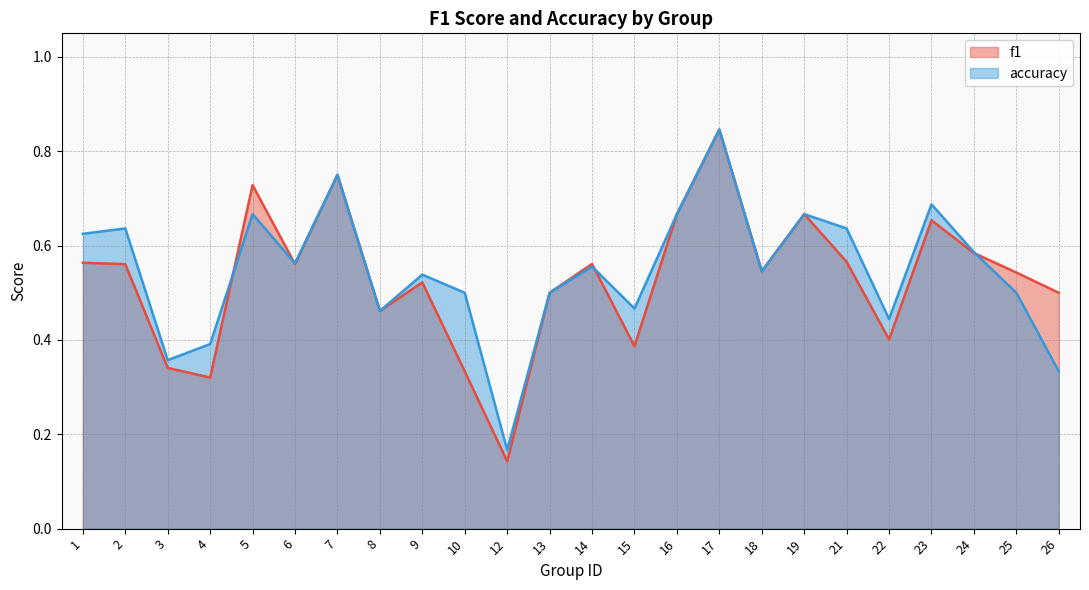

List the labels in order of accuracy value, smallest first.

12, 26, 3, 4, 22, 8, 15, 10, 13, 25, 9, 18, 14, 6, 24, 1, 2, 21, 5, 16, 19, 23, 7, 17